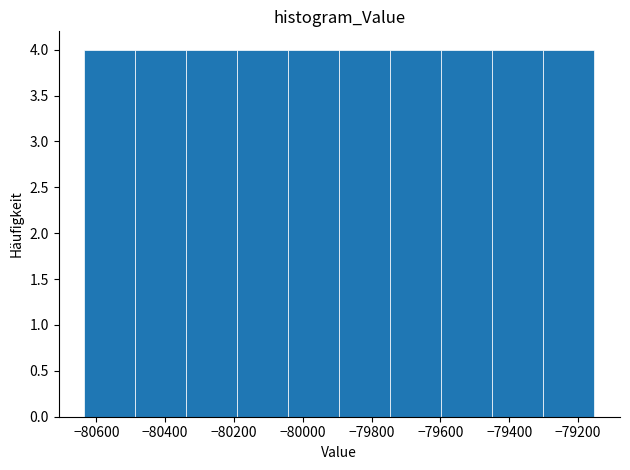

Reading left to right, list every bar in this chart as the range it spans on the x-axis followed by its height. Neither the bar edges nor the heights are printed on the chart, so give them approximately, as read against the axes.

-80640 to -80480: 4
-80480 to -80340: 4
-80340 to -80200: 4
-80200 to -80040: 4
-80040 to -79900: 4
-79900 to -79740: 4
-79740 to -79600: 4
-79600 to -79440: 4
-79440 to -79300: 4
-79300 to -79160: 4